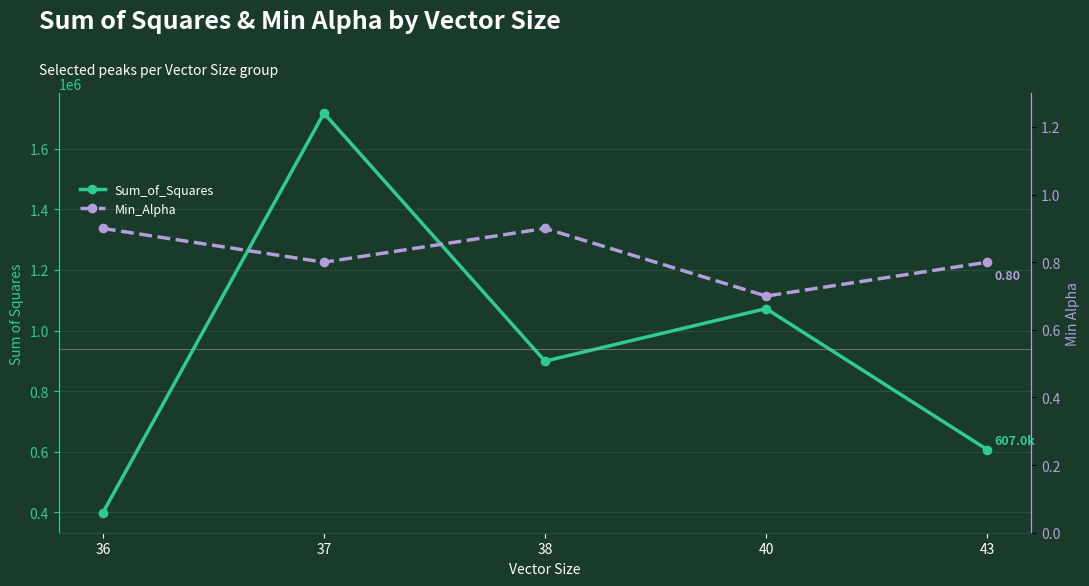

What is the total value across all series at 43?

606996.0